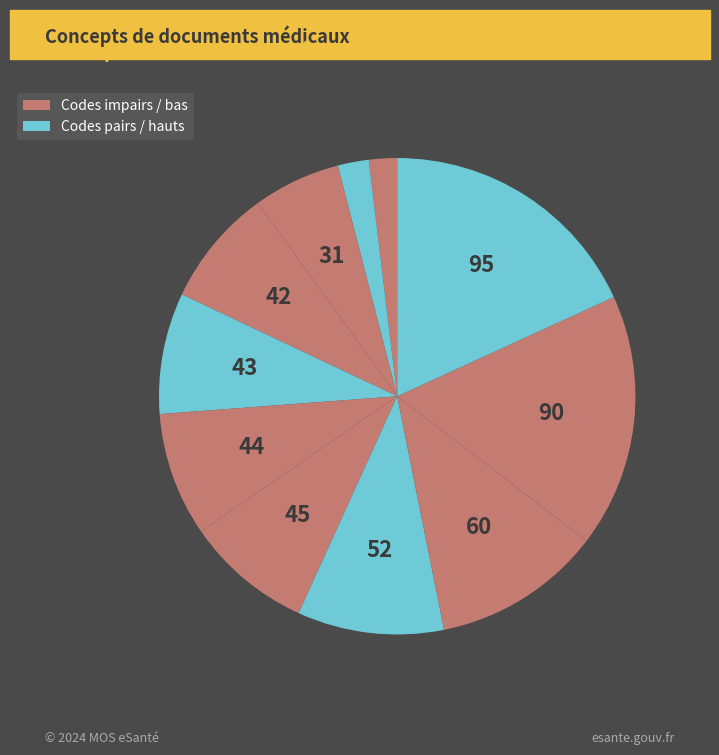

Does any single category account for the majority?

No